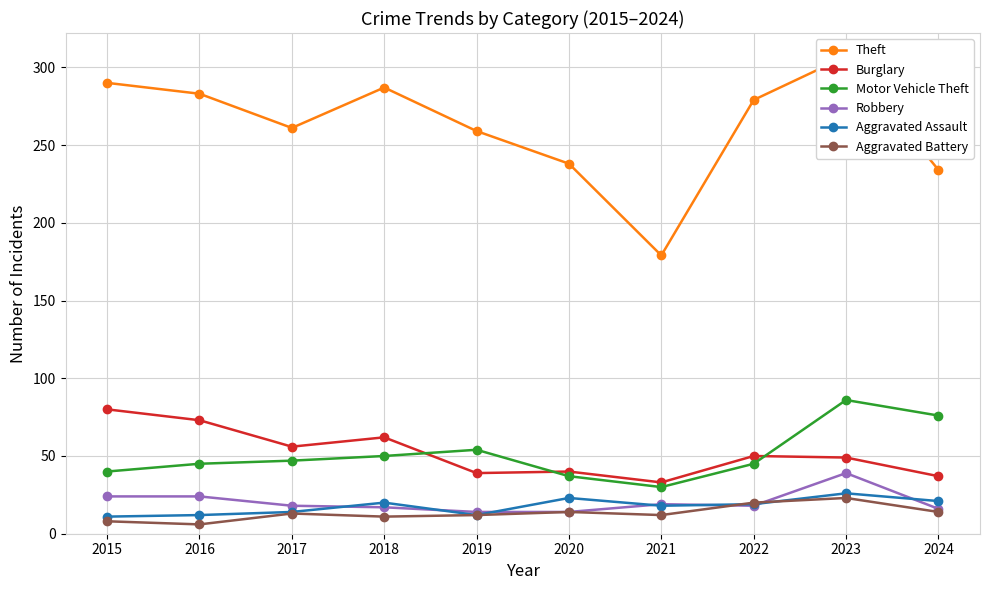

True or false: Motor Vehicle Theft and Aggravated Battery cross at least once.

False